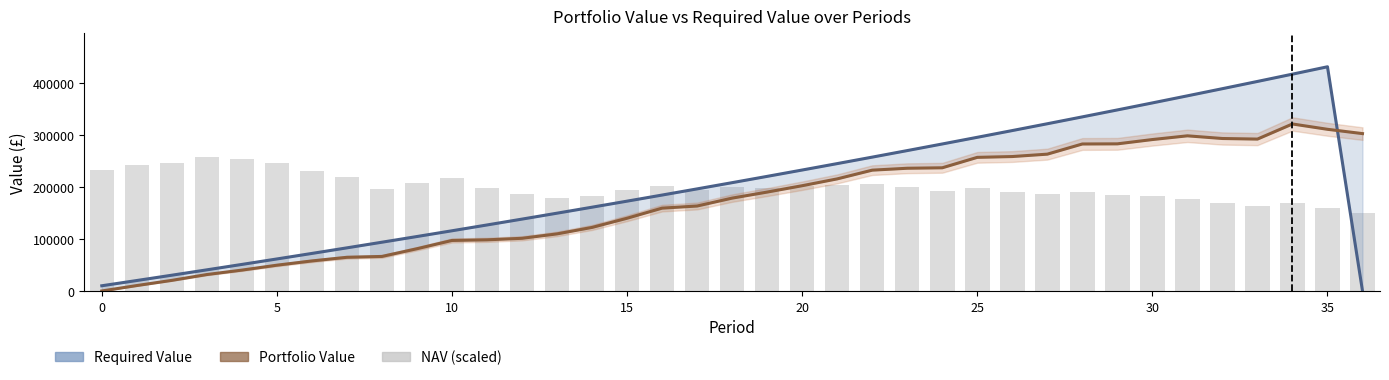

What value does the Required Value series have at 34?

416602.8